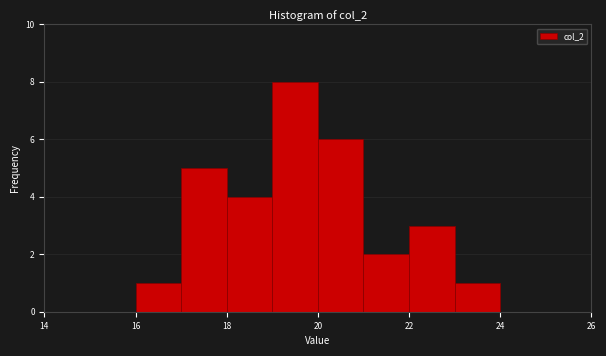

Reading left to right, transcribe this chart: for each bar, give the range it covers on the x-axis and its height. The values are not printed on the chart, so give them approximately, as read against the axis.

14 to 15: 0
15 to 16: 0
16 to 17: 1
17 to 18: 5
18 to 19: 4
19 to 20: 8
20 to 21: 6
21 to 22: 2
22 to 23: 3
23 to 24: 1
24 to 25: 0
25 to 26: 0